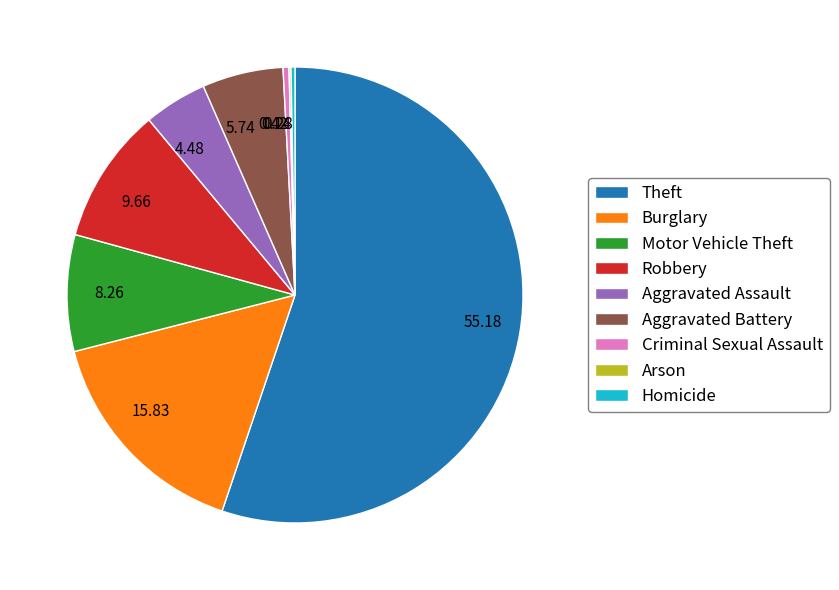

Which category accounts for the majority?

Theft